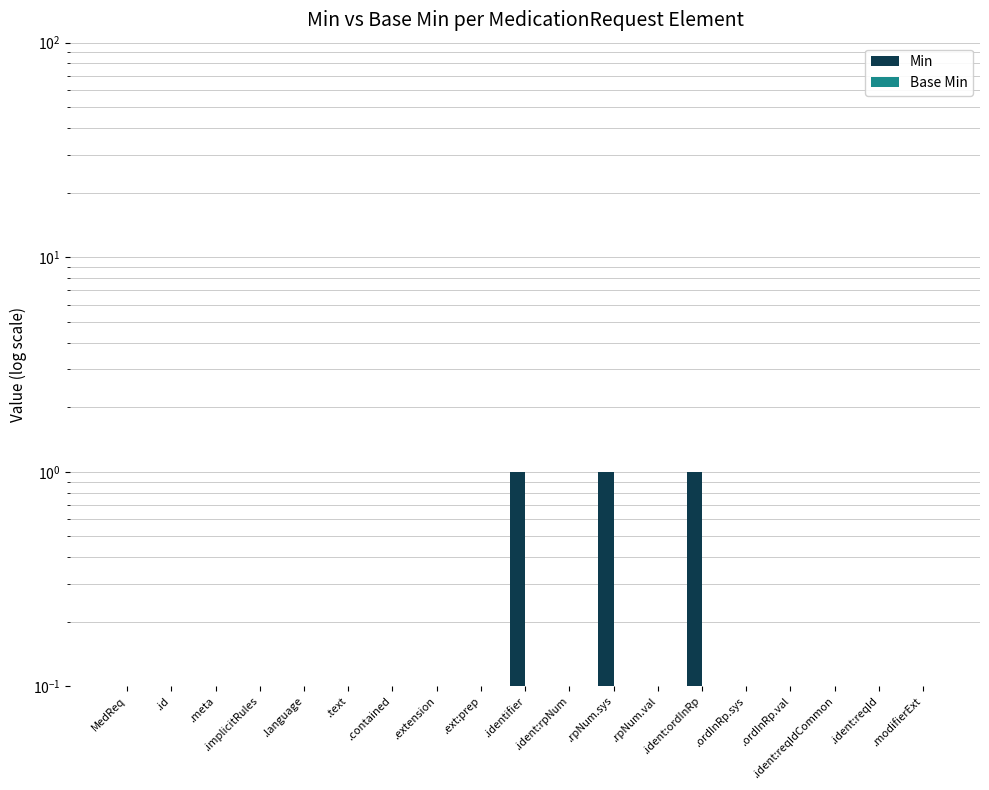

At which category is the sum across all series the highest?

.identifier